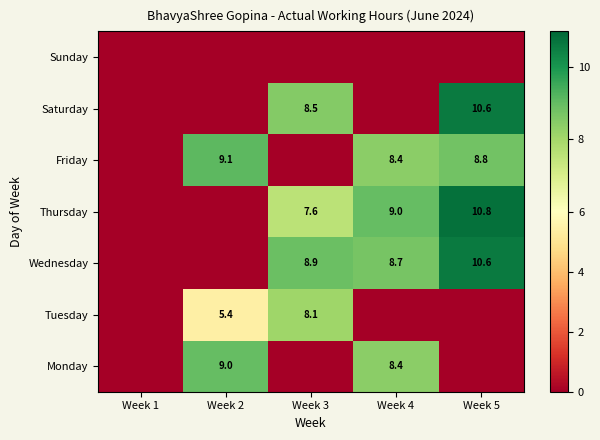

Which has a higher value, Week 3 or Week 5?

Week 3